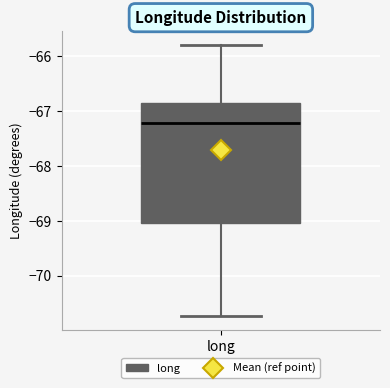

Read this box plot against the y-axis: the position of the median line, the range covered by the box, and the ends of both whiskers. The values are not printed on the chart, so give them approximately, as read against the axis.

median -67.2, box -69.0 to -66.8, whiskers -70.7 to -65.8